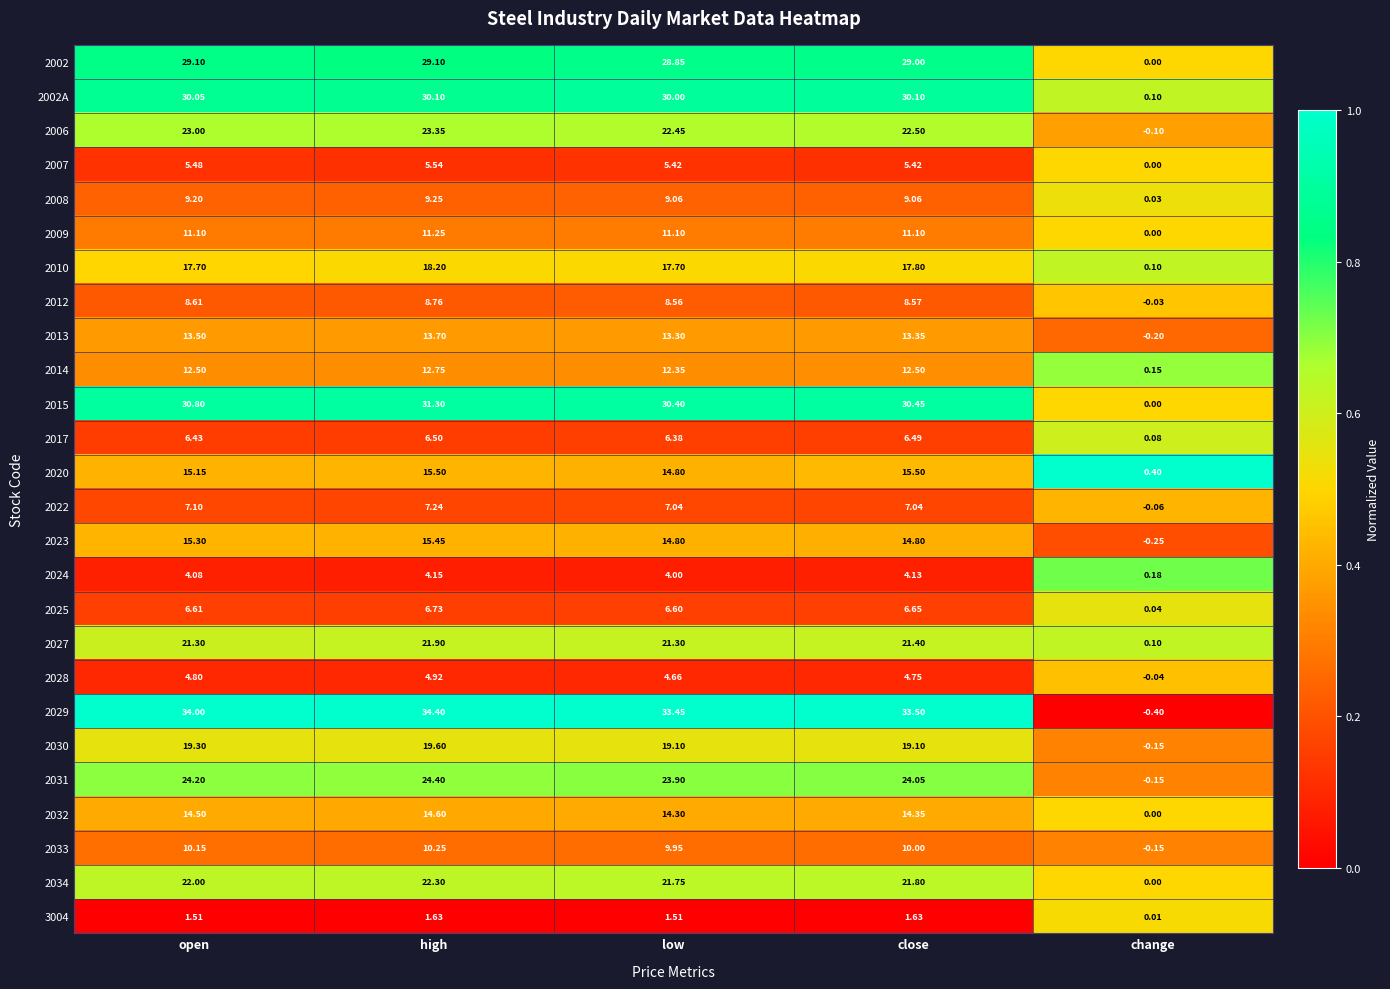

Is the value of 2027 at open greater than the value of 3004 at high?

Yes